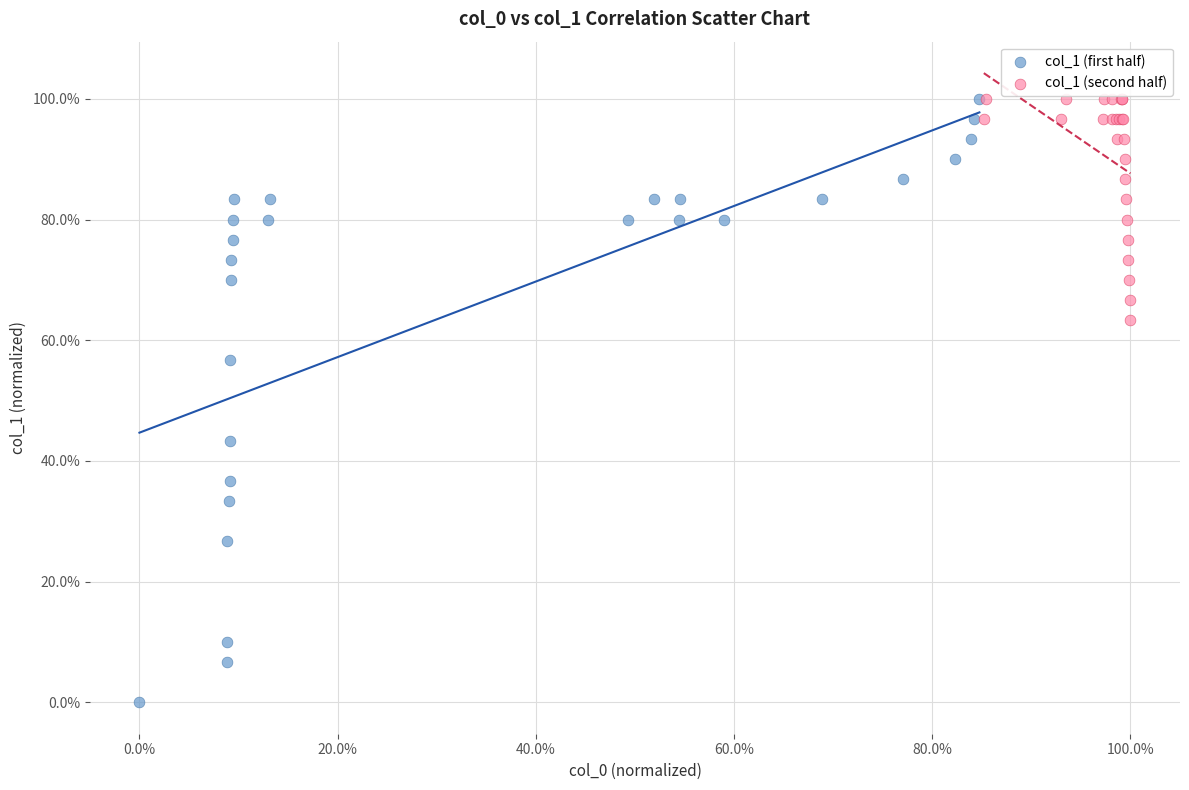

Which series reaches the minimum Y coordinate?

col_1 (first half)